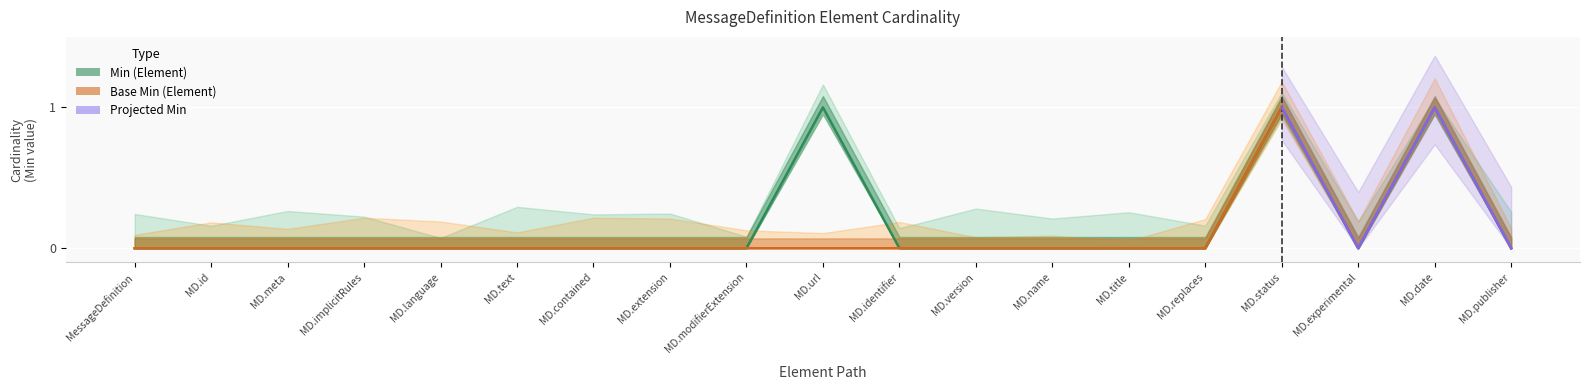

Which has a higher value, MD.date or MD.version?

MD.date